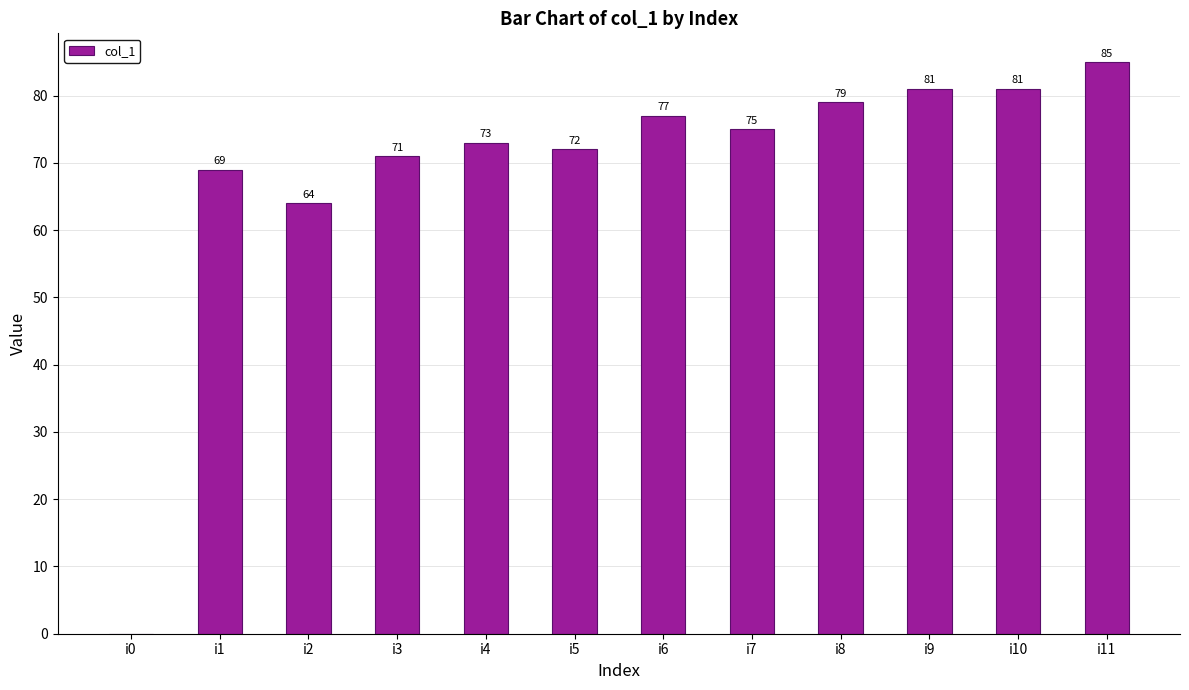

True or false: the data shows 71 at i3.

True